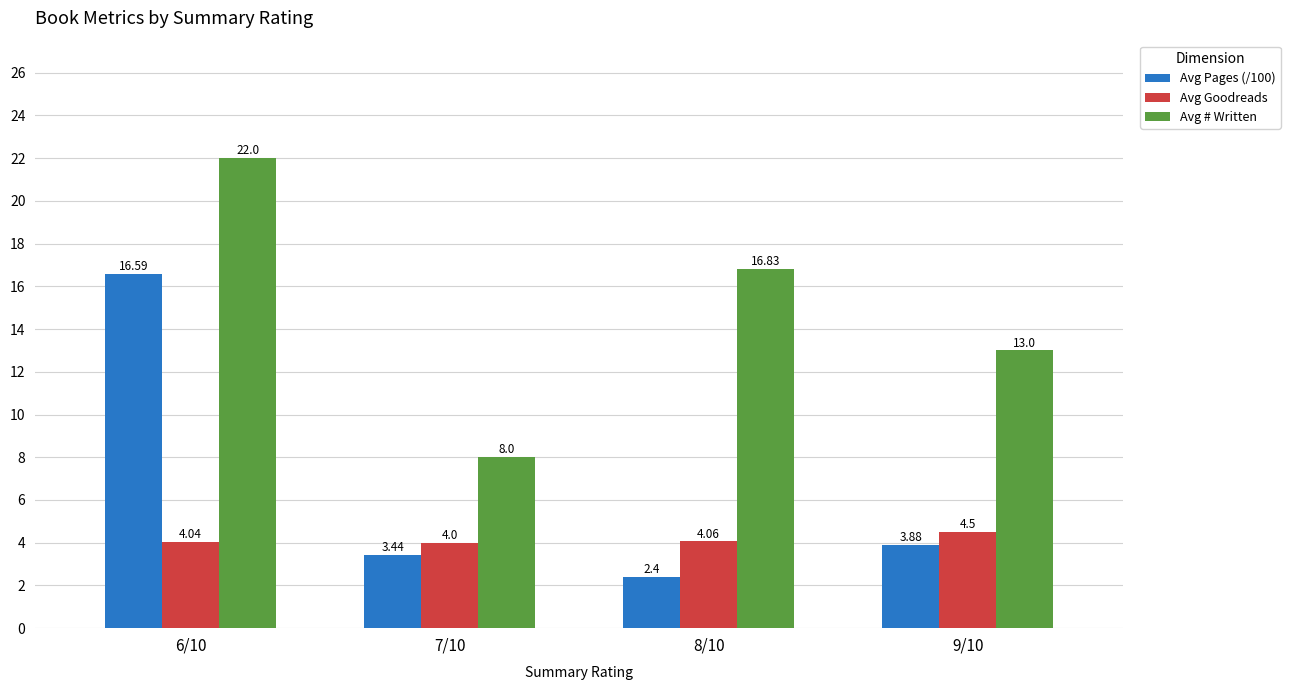

What is the sum of the Avg Goodreads values at 9/10 and 8/10?

8.6